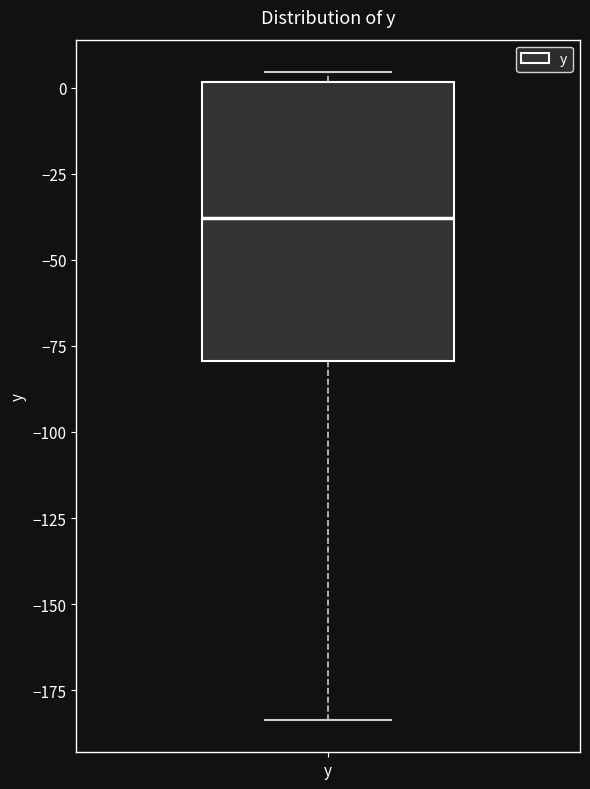

Transcribe this box plot: give where the median line is, the range the box spans, and where the two whiskers end, as read against the y-axis. The values are not printed on the chart, so give them approximately, as read against the axis.

median -40, box -80 to 0, whiskers -185 to 5